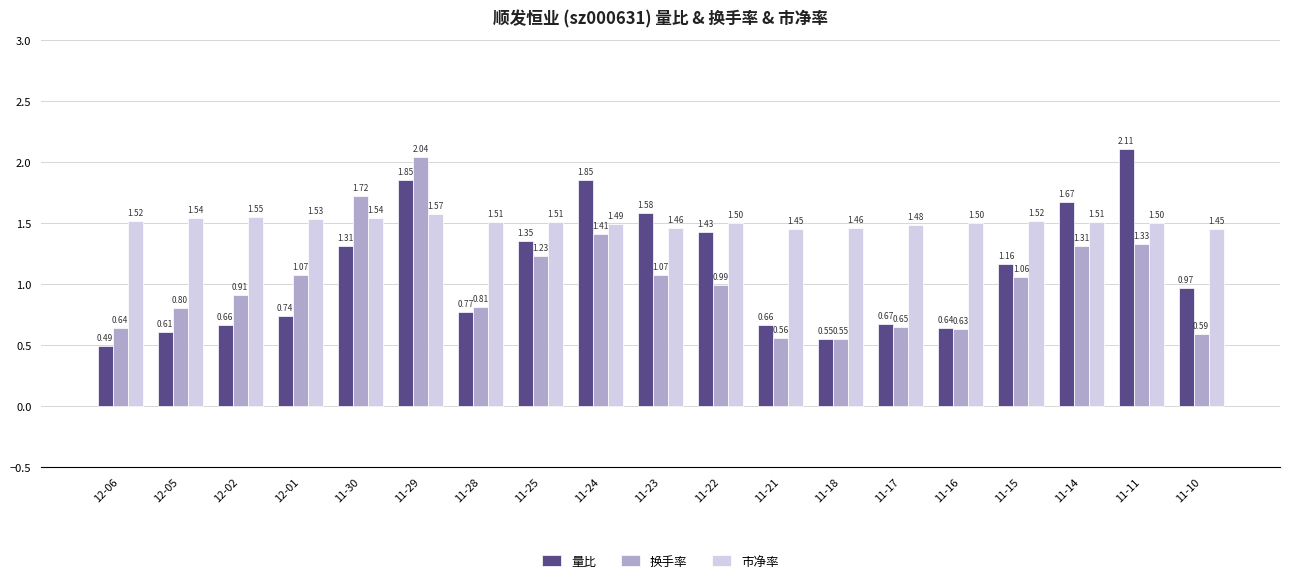

What are all the series names shown in the legend?

量比, 换手率, 市净率